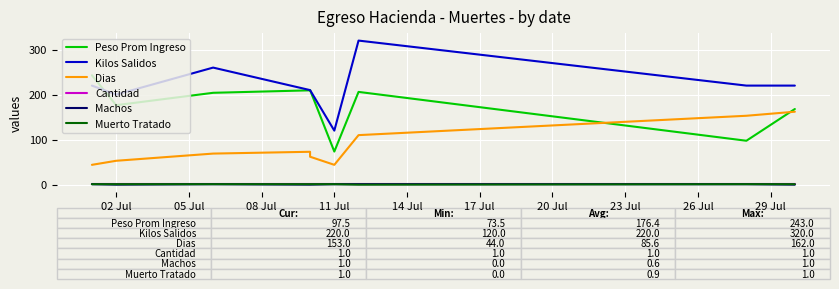

At 20 Jul, list the series in order from largest to smallest.

Kilos Salidos, Peso Prom Ingreso, Dias, Cantidad, Machos, Muerto Tratado